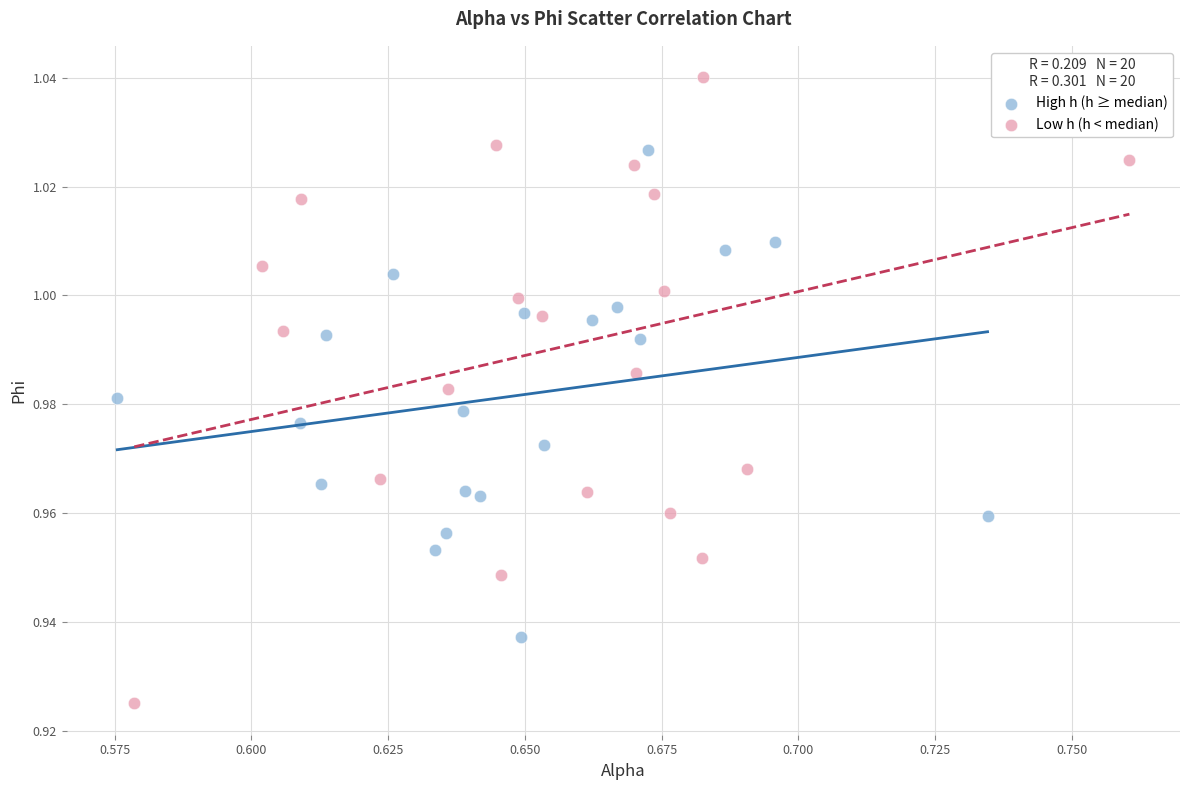

Which series reaches the minimum Y coordinate?

Low h (h < median)